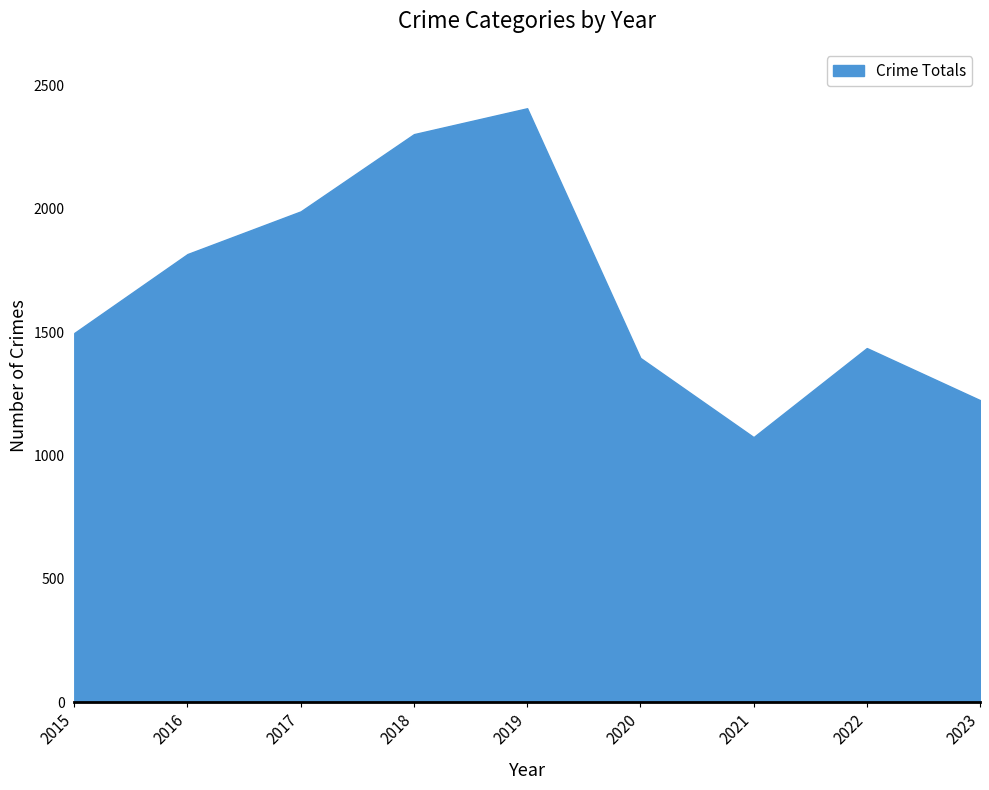

Approximately how many times larger is the value at 2020 compared to 2017?

0.7